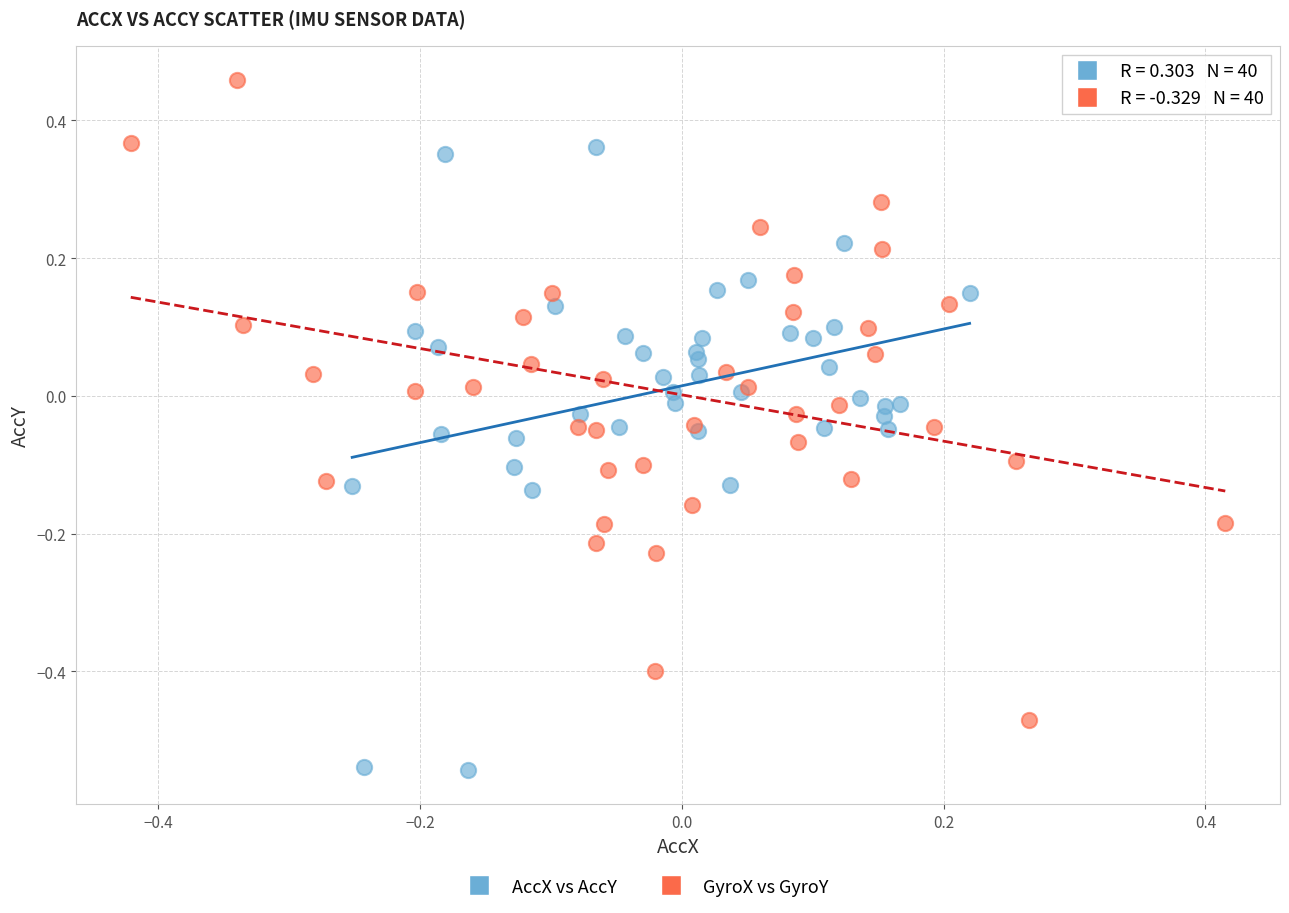

Which series has the largest Y range (max minus min)?

GyroX vs GyroY